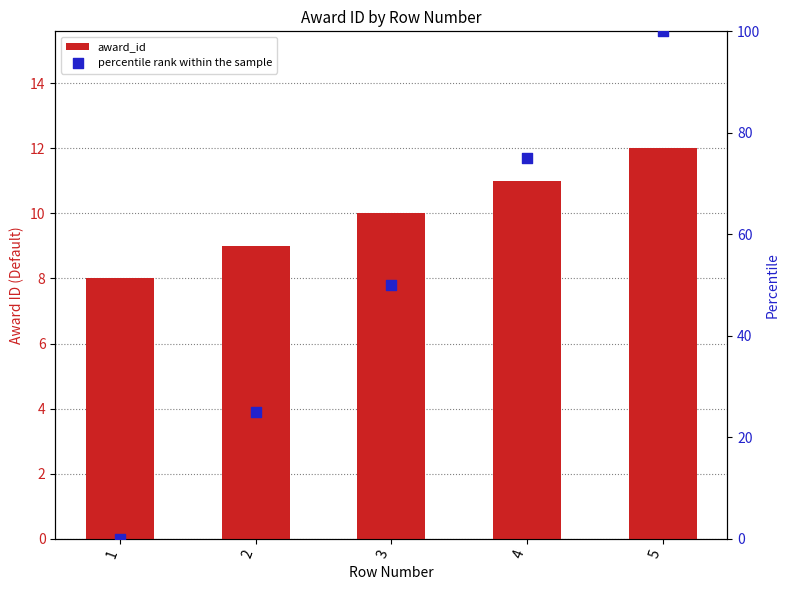

What is the total value across all series at 2?

34